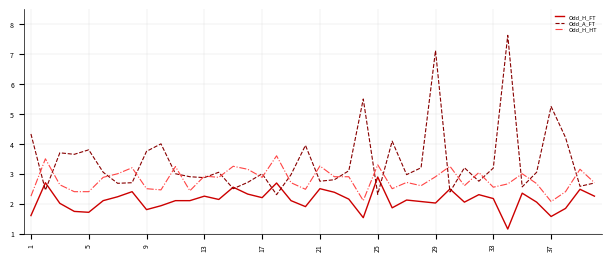

Which series has the largest total across all categories?

Odd_A_FT